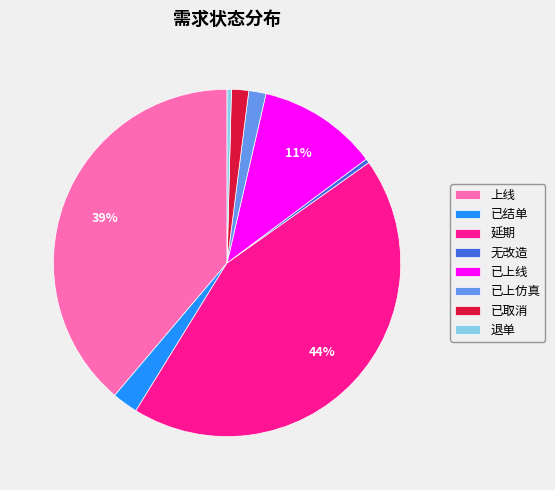

Count the number of slices in the pie.

8